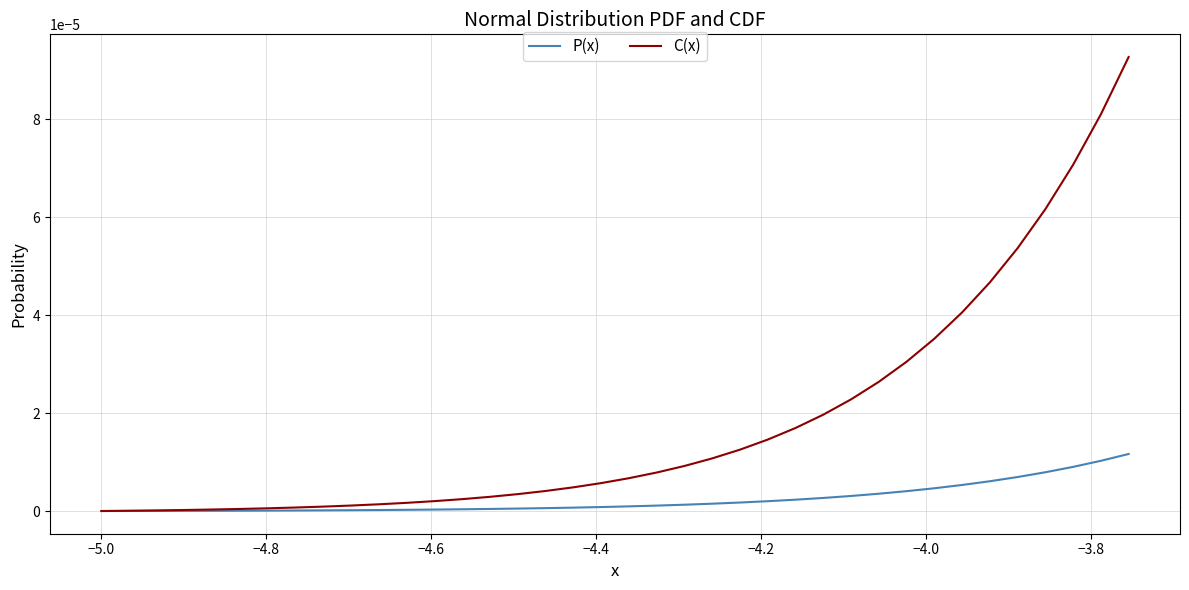

List the series in order of their peak value, lowest first.

P(x), C(x)